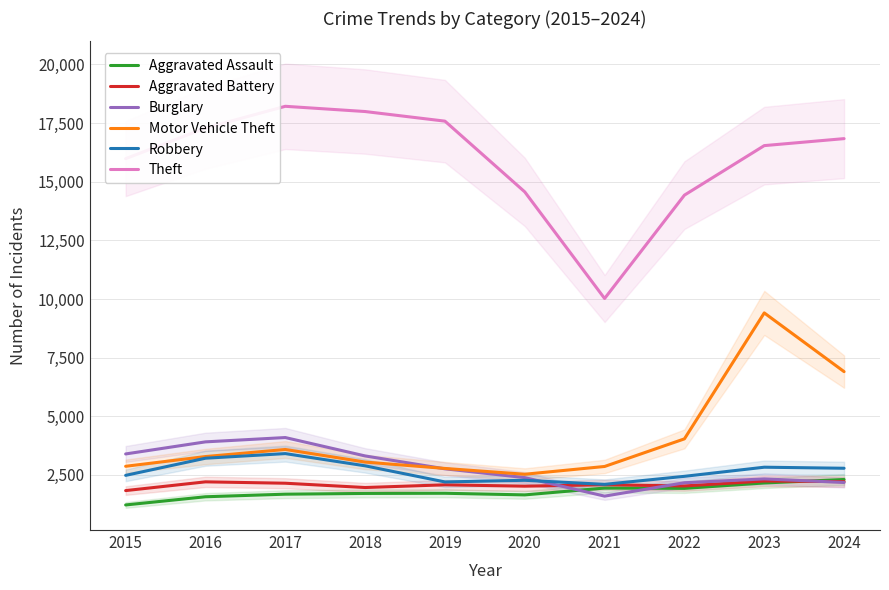

At which category is the sum across all series the highest?

2023